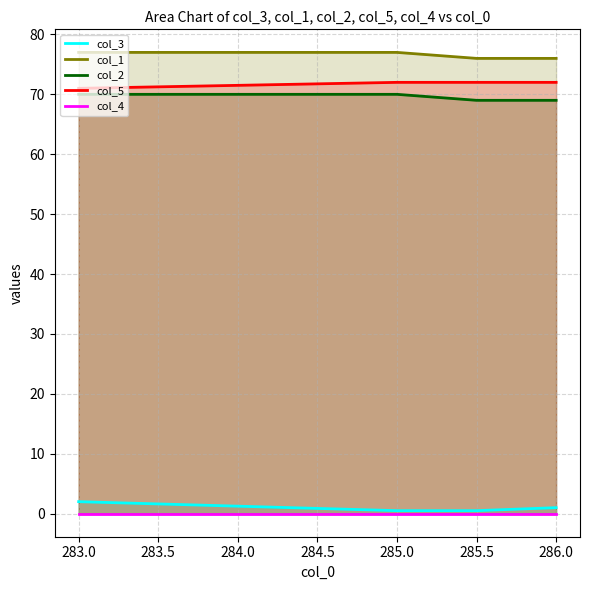

The col_5 series shows 21.6 at 285.5. True or false?

False